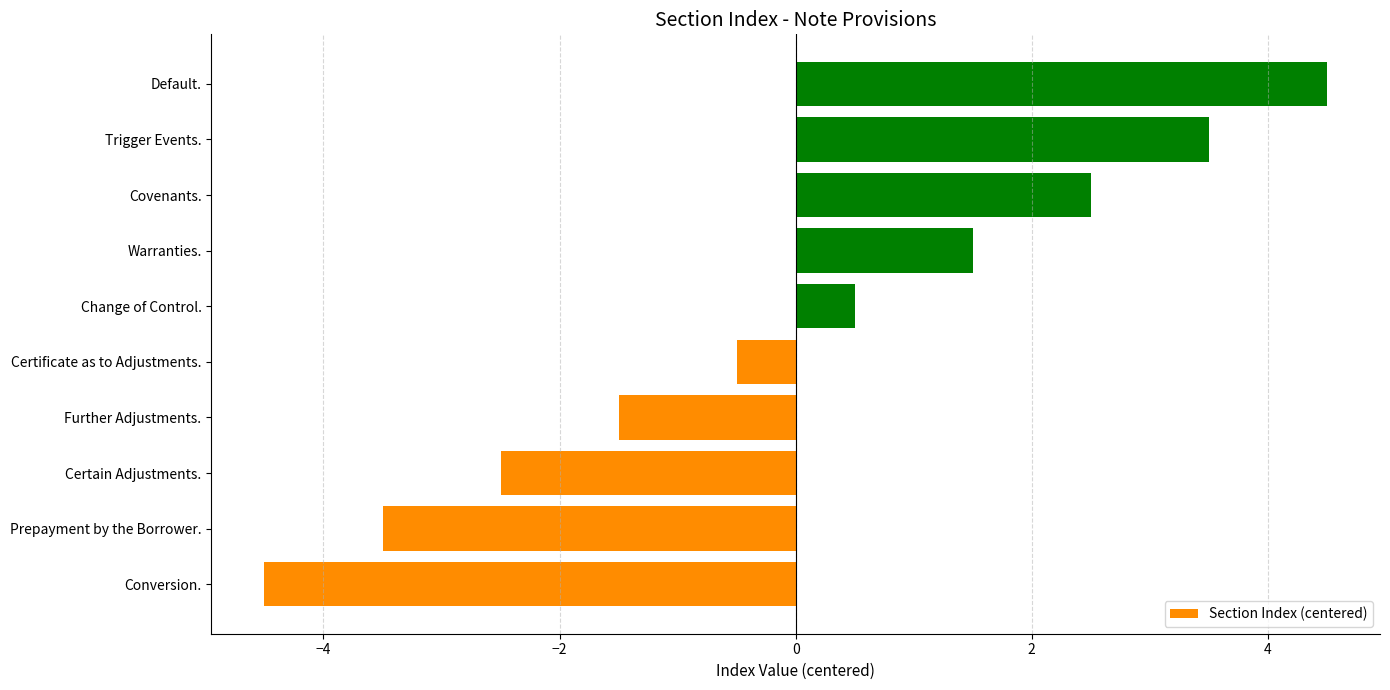

Reading bottom to top, transcribe all the data shown in this chart.

-4.5	-3.5	-2.5	-1.5	-0.5	0.5	1.5	2.5	3.5	4.5